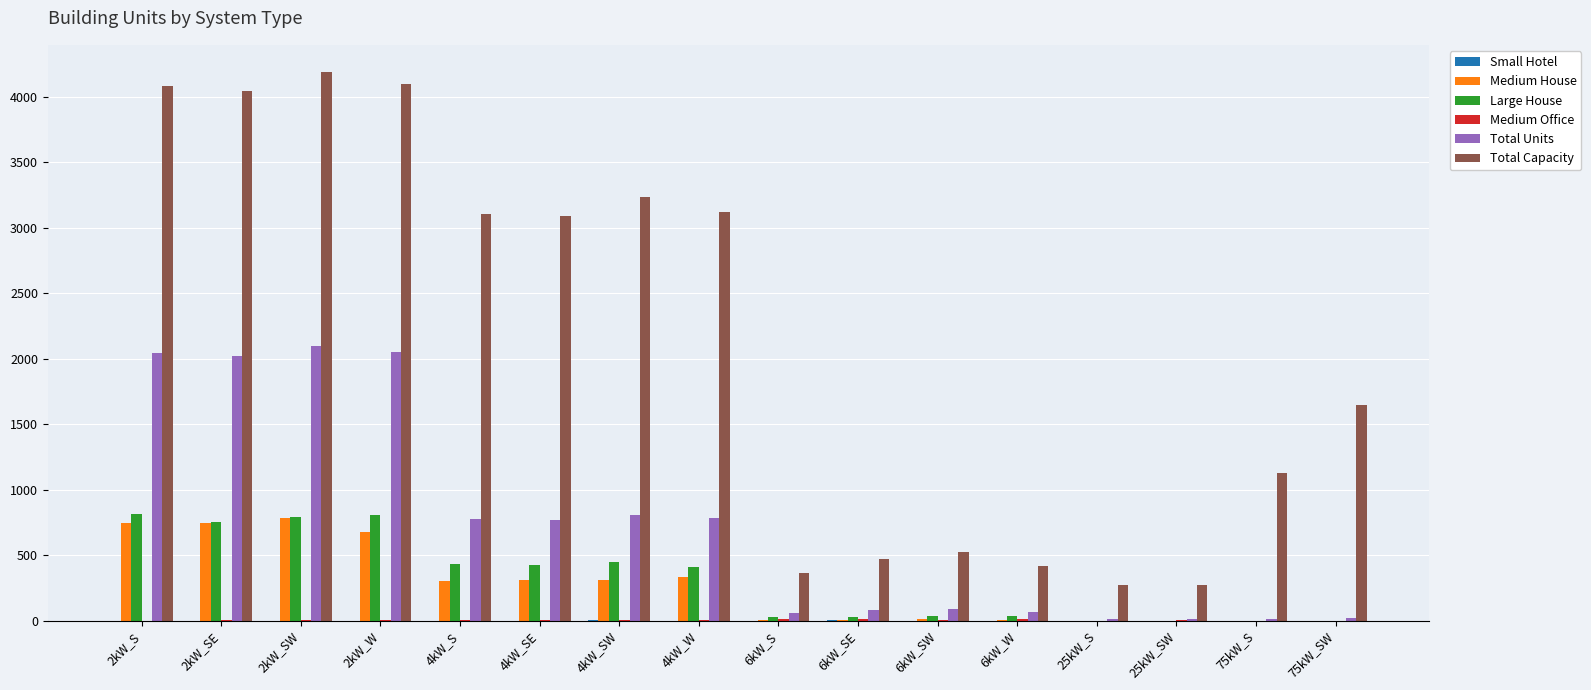

How many groups of bars are there?

16